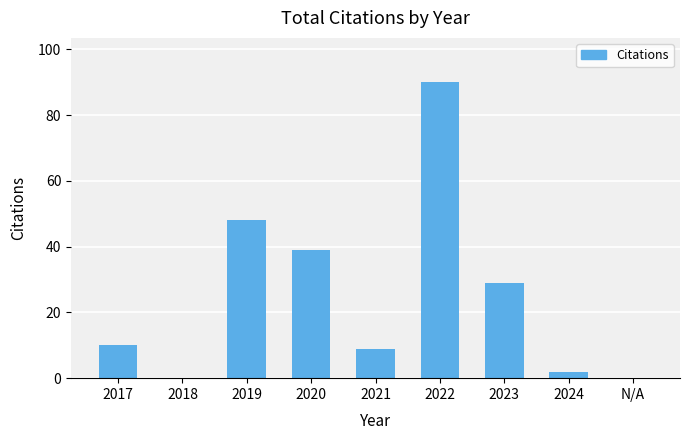

What is the average value?

25